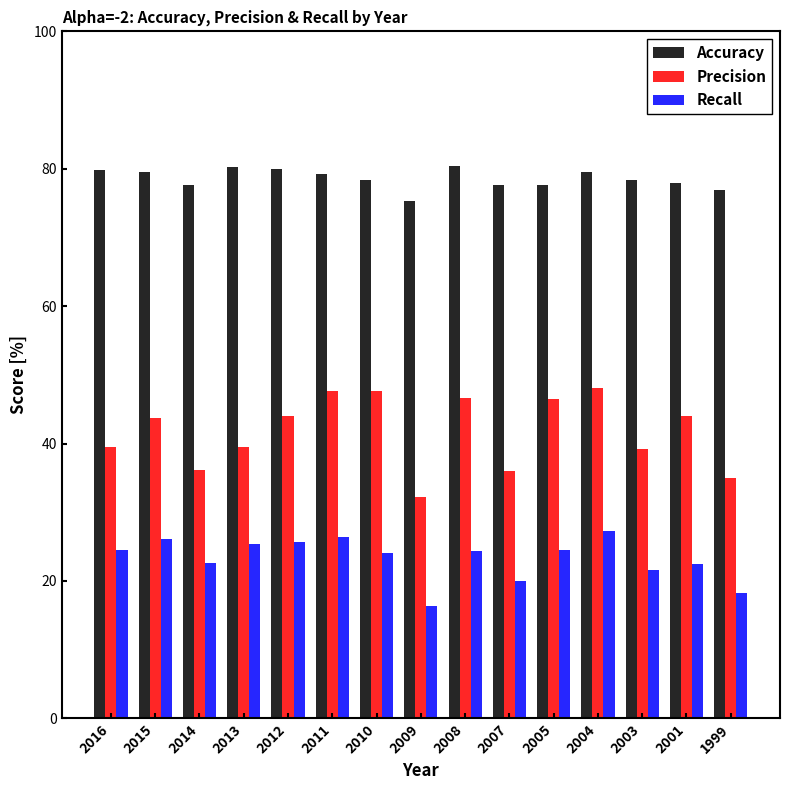

What is the value of the Accuracy bar at the 9th from the left?

80.3